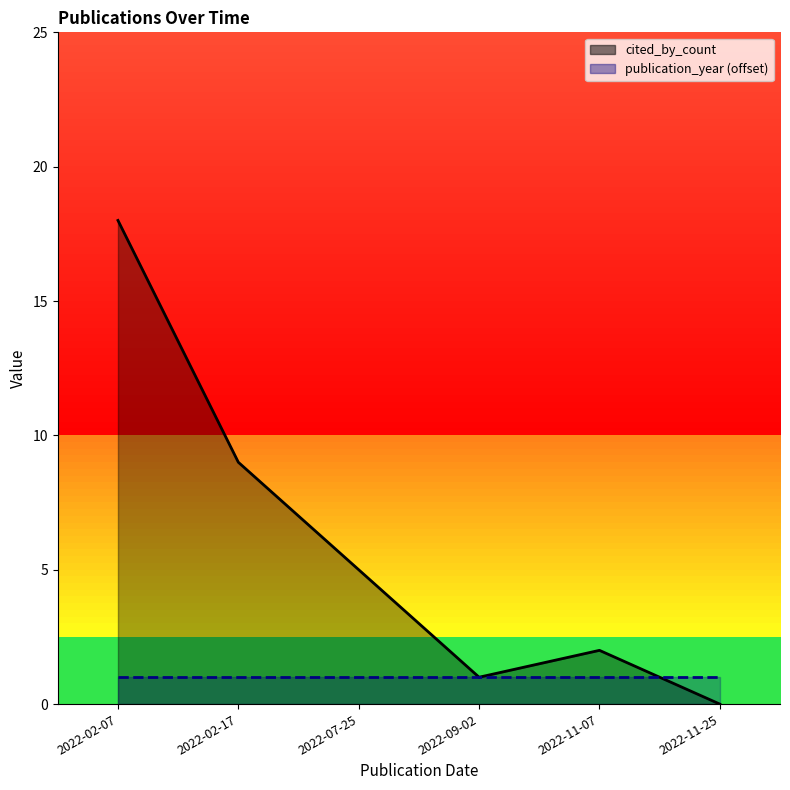

Count the number of values greater than 5.

2